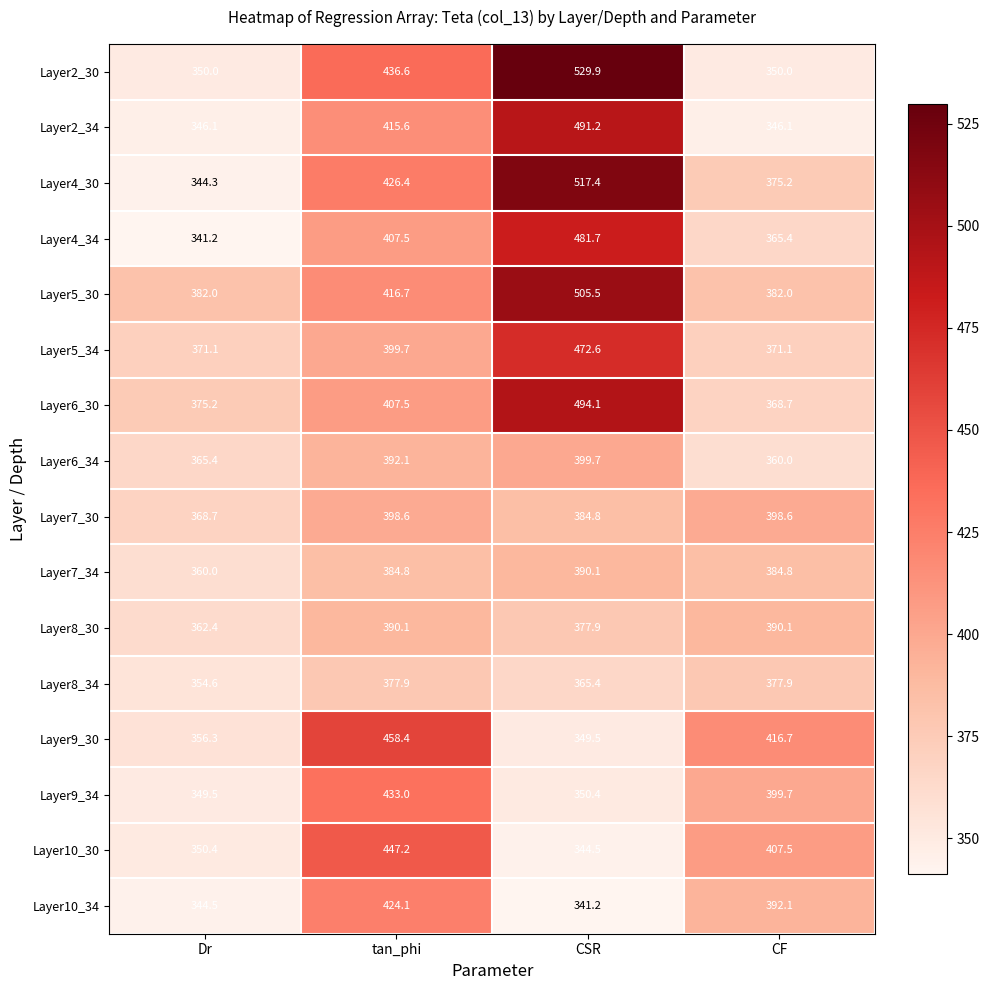

Where does the Layer7_30 series first go above 398?

tan_phi